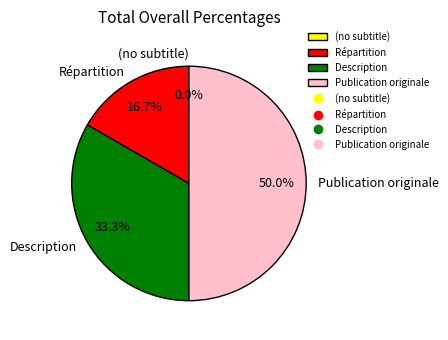

Between Description and Répartition, which is larger?

Description